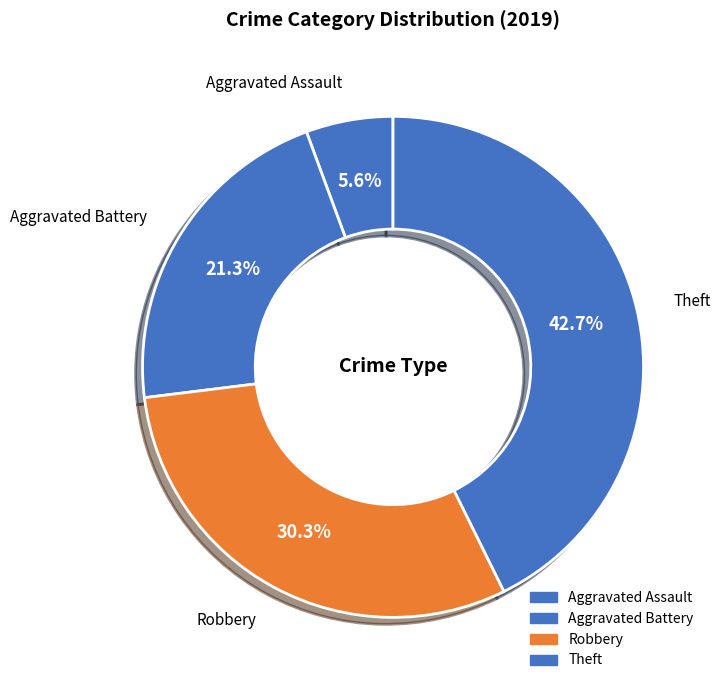

Which slice is the smallest?

Aggravated Assault